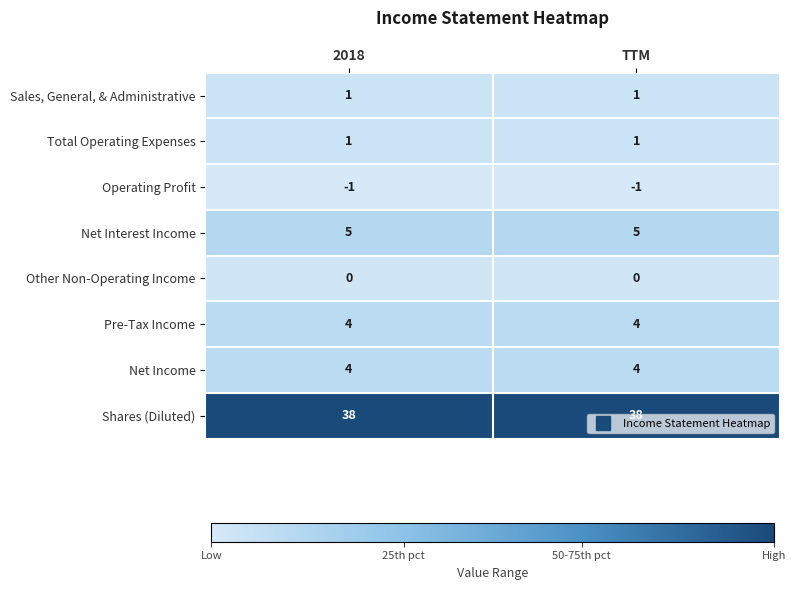

The value of Net Income at 2018 is 1. True or false?

False